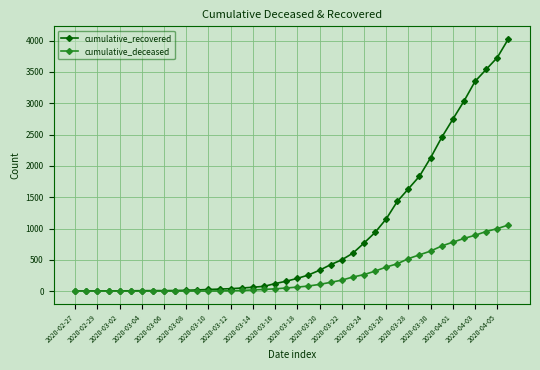

What is the highest value of the cumulative_deceased series?

1056